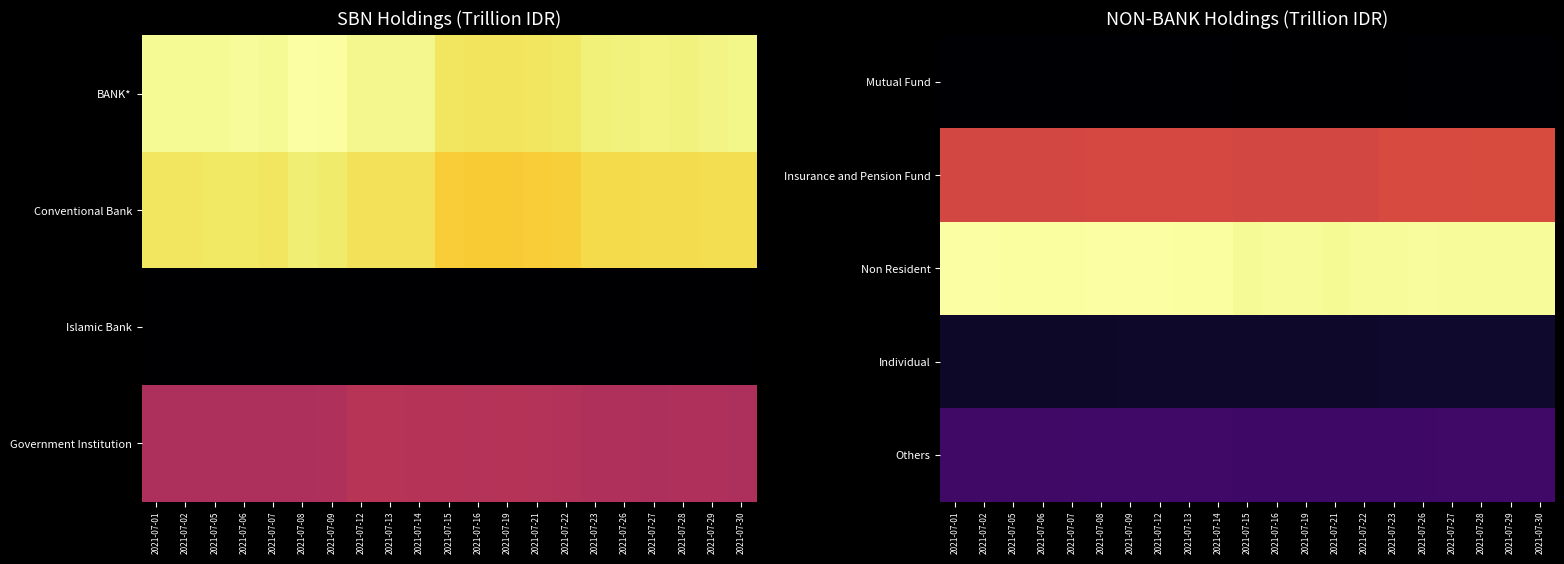

The Insurance and Pension Fund series shows 612.1 at 2021-07-02. True or false?

True